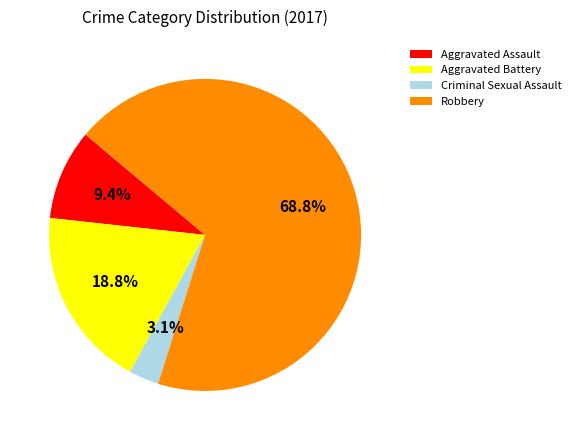

True or false: Robbery accounts for 69% of the total.

True